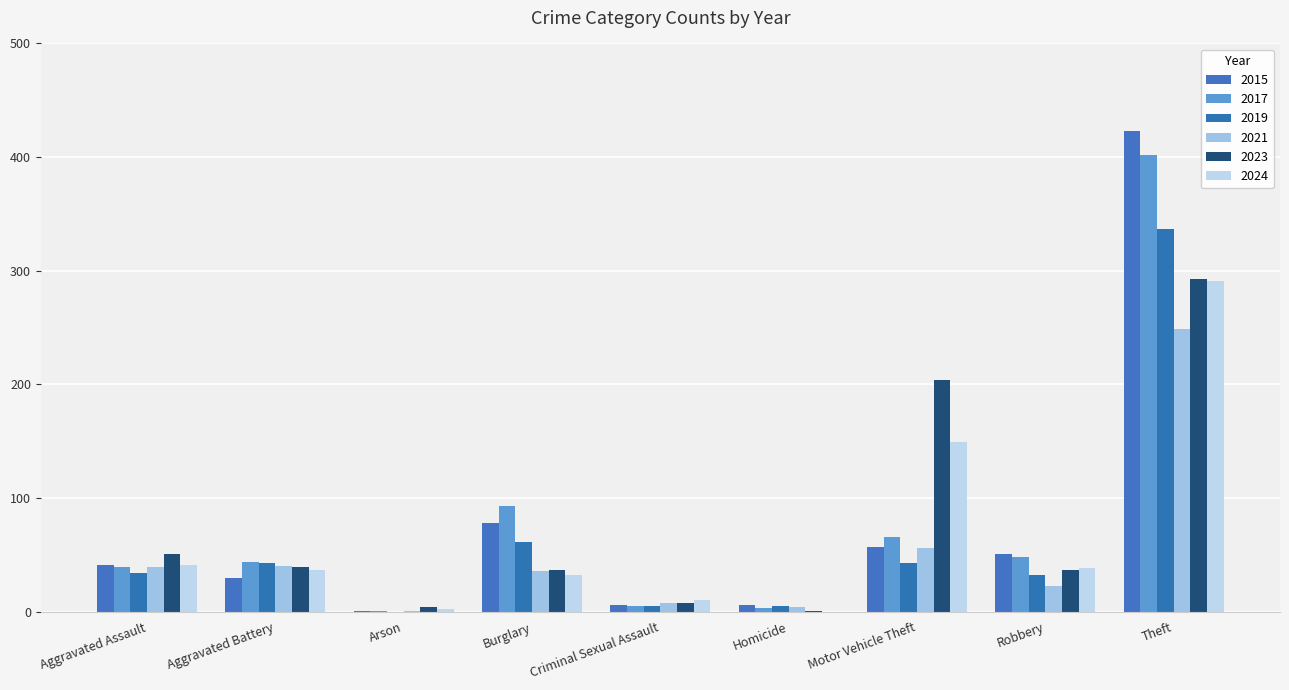

How many distinct data groups are displayed?

6